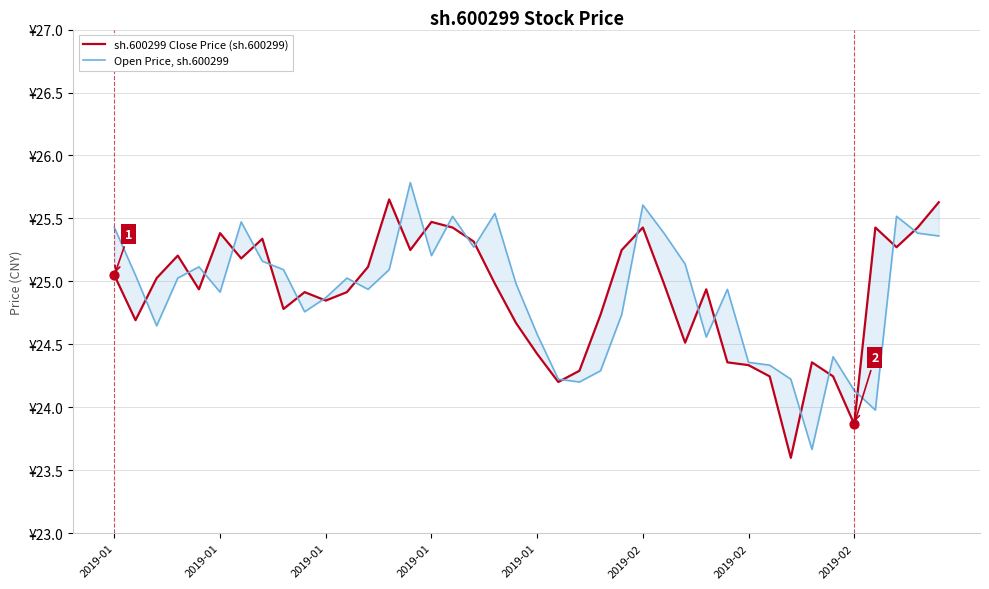

What are all the series names shown in the legend?

sh.600299 Close Price (sh.600299), Open Price, sh.600299